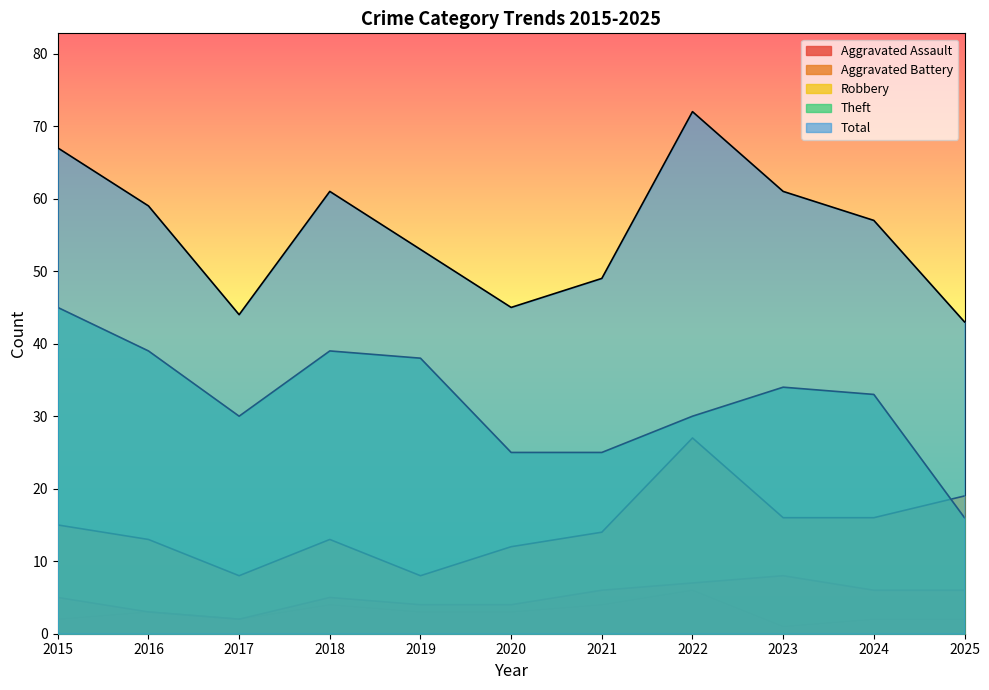

Where is the first local minimum for Robbery?

2017